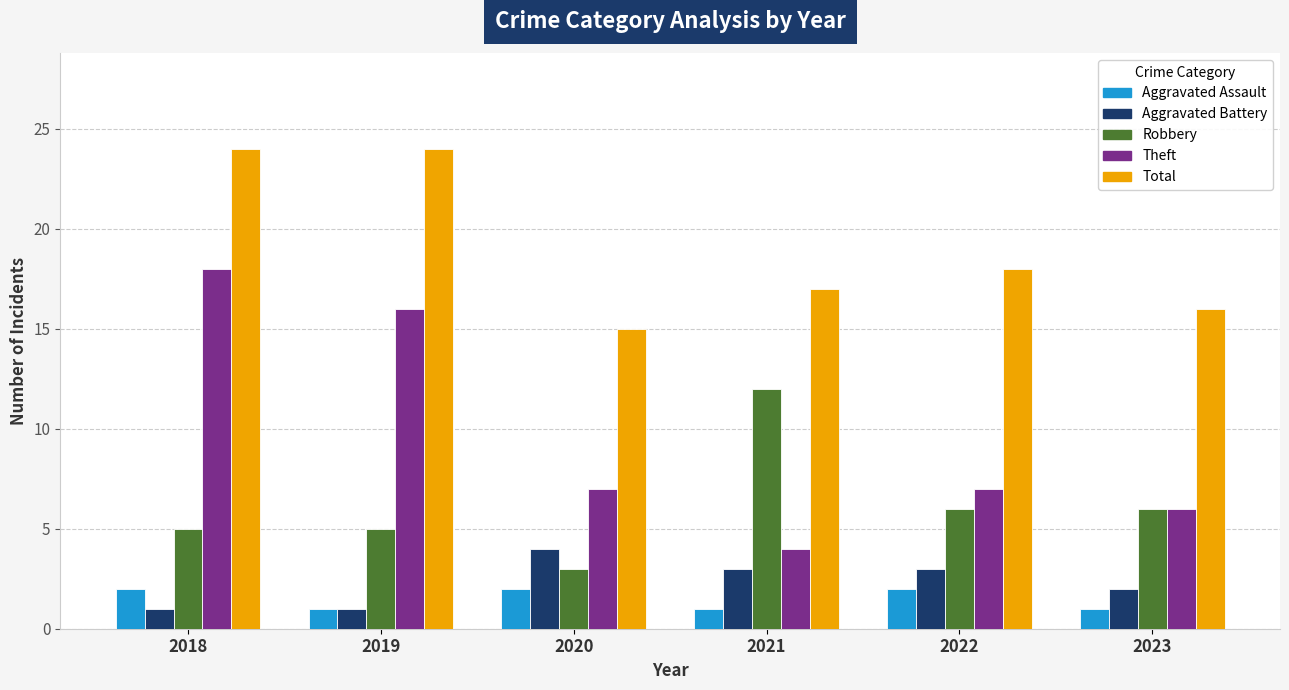

What is the approximate value of Theft at 2020?

7